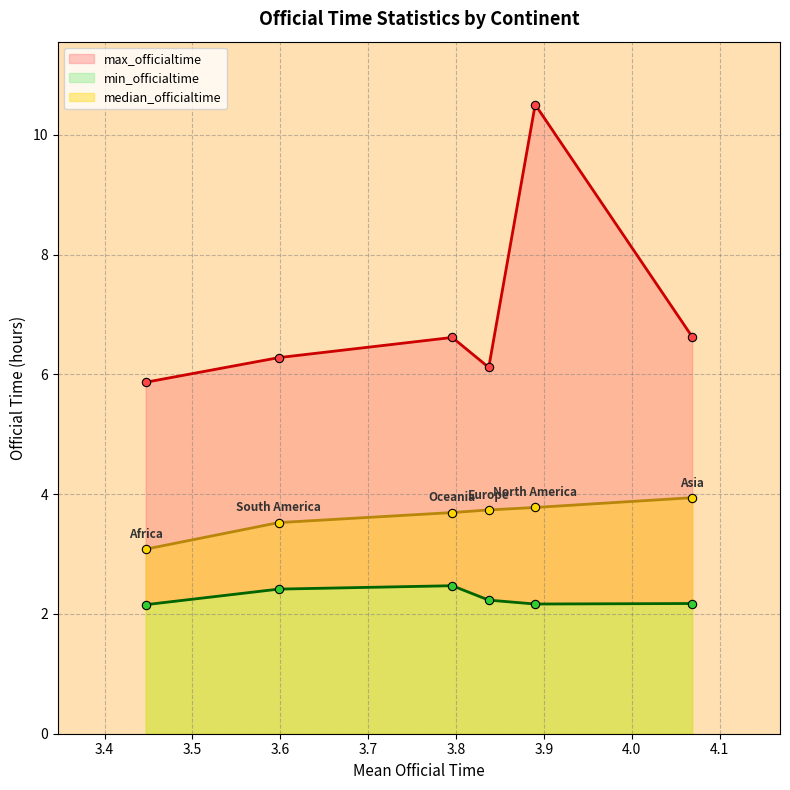

True or false: max_officialtime and min_officialtime cross at least once.

False